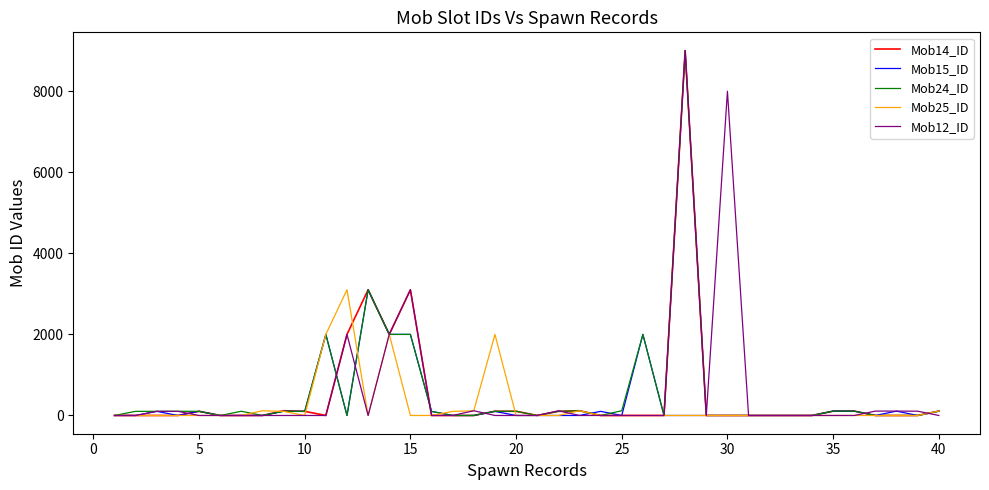

True or false: Mob12_ID and Mob24_ID intersect in this chart.

True